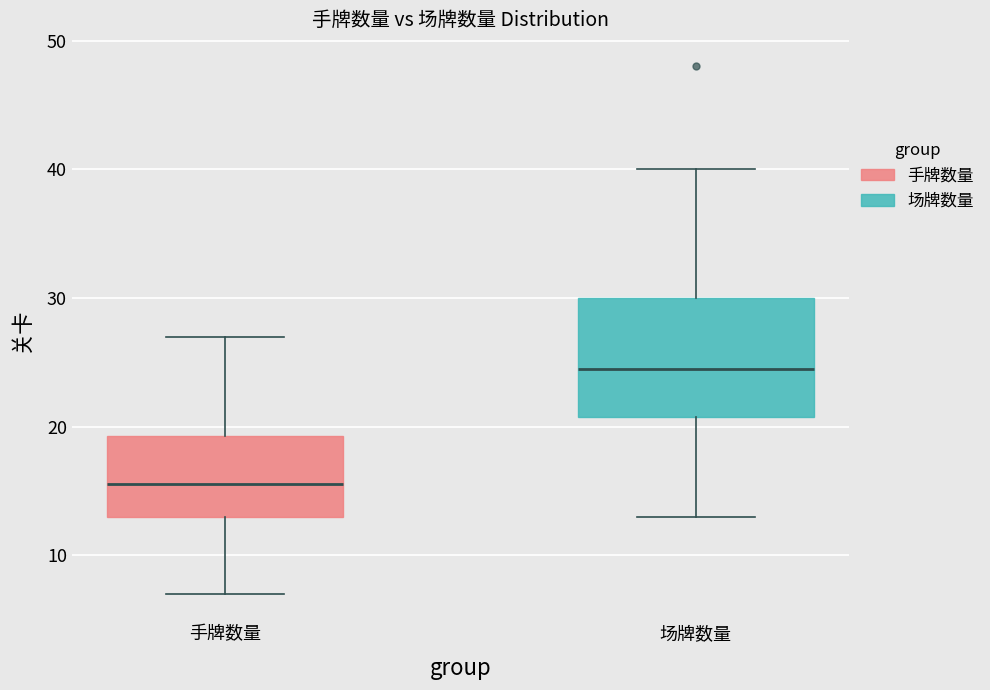

Reading left to right, transcribe this box plot: for each box, give where its median line is, the range the box spans, and where its two whiskers end, as read against the y-axis. The values are not printed on the chart, so give them approximately, as read against the axis.

手牌数量: median 16, box 13 to 19, whiskers 7 to 27
场牌数量: median 25, box 21 to 30, whiskers 13 to 40